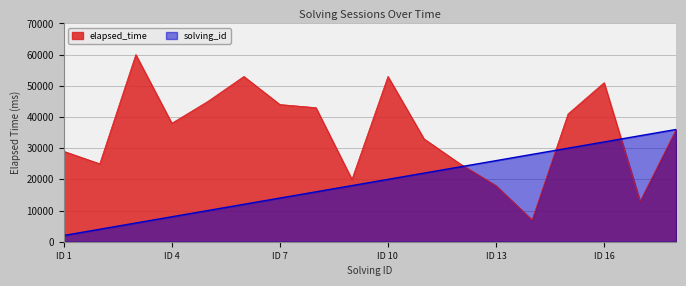

At which category is the sum across all series the highest?

ID 16